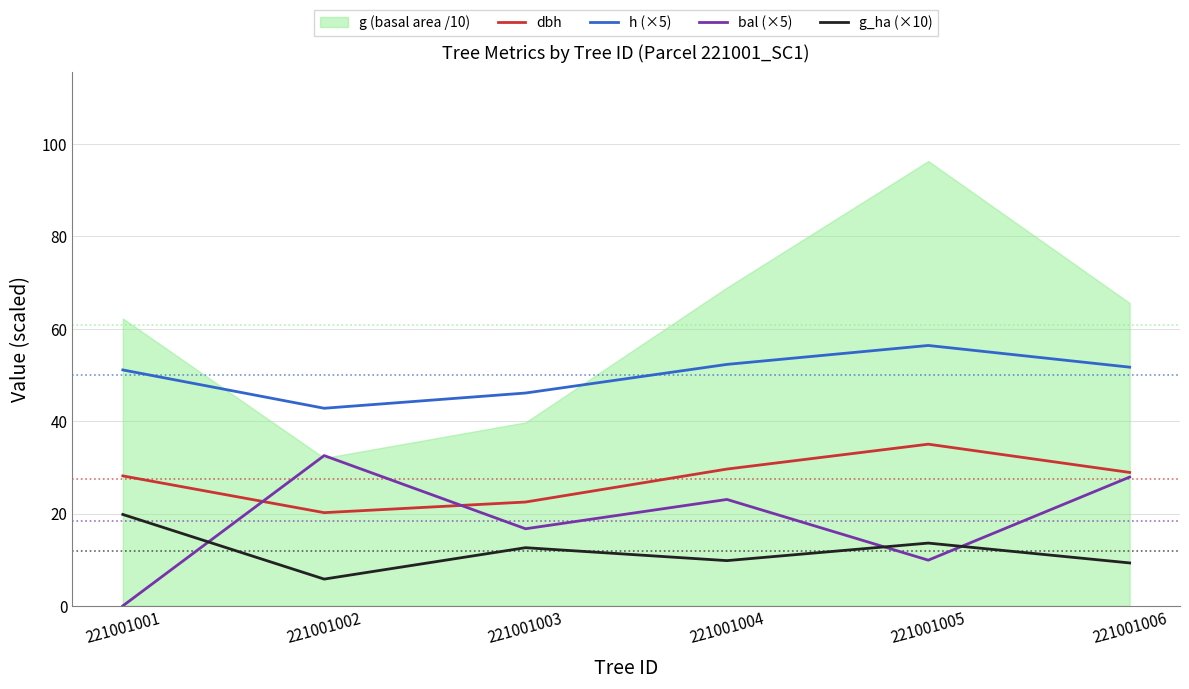

Which series has the largest total across all categories?

h (×5)